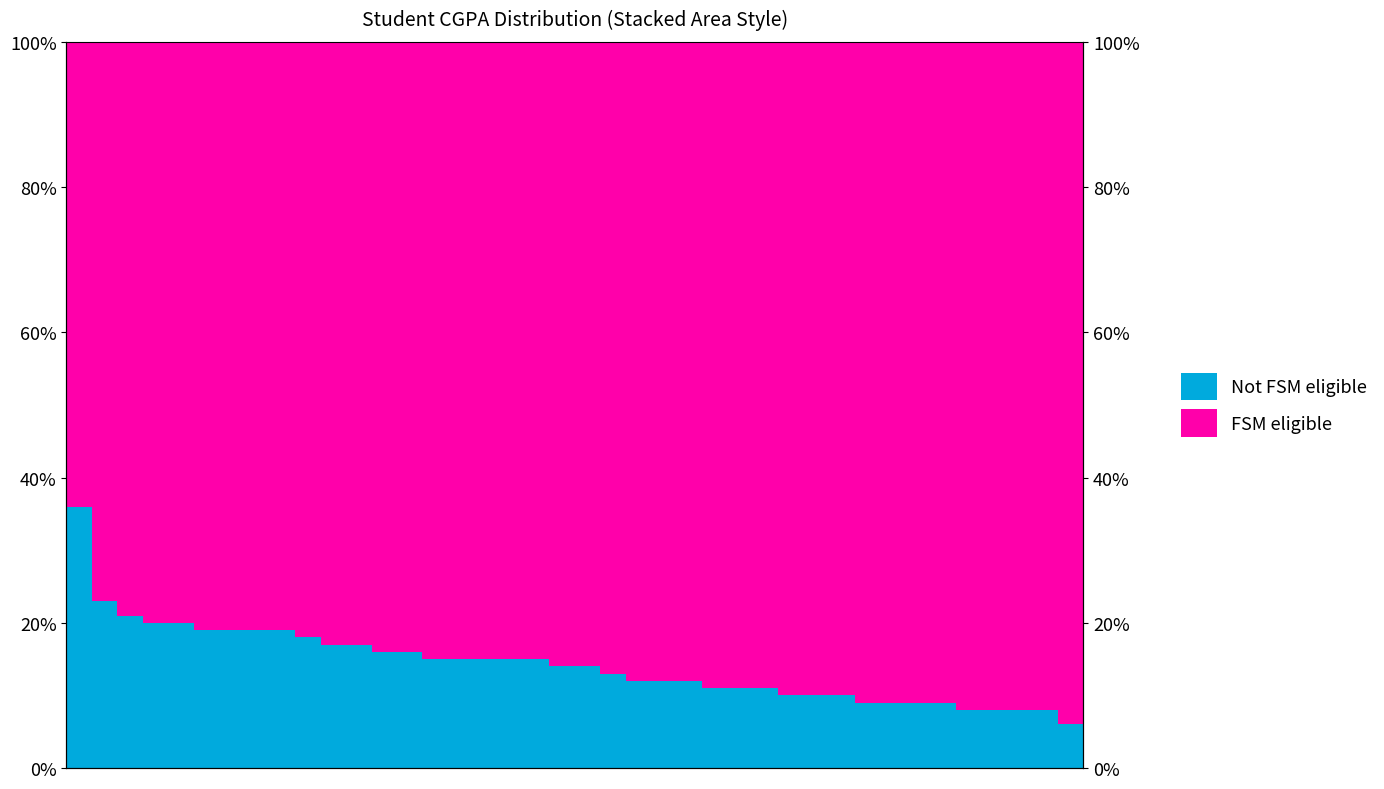

How many series are shown in this chart?

2